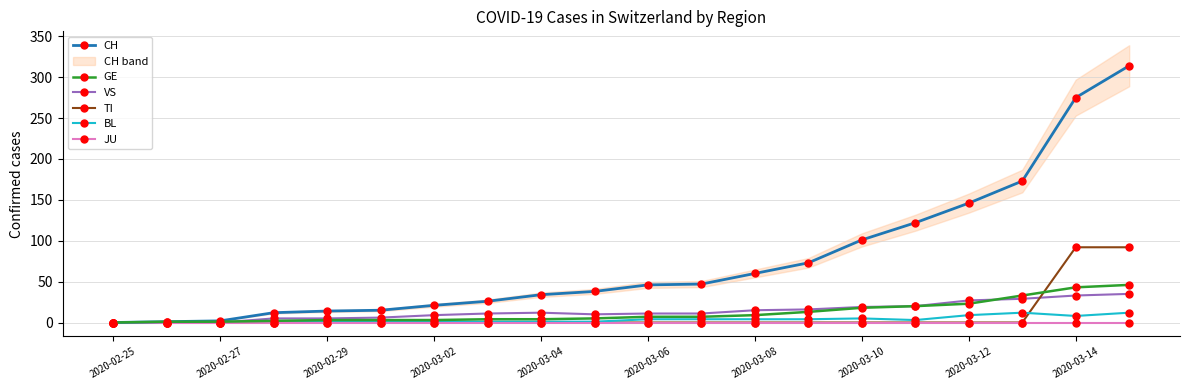

True or false: VS and BL intersect in this chart.

False